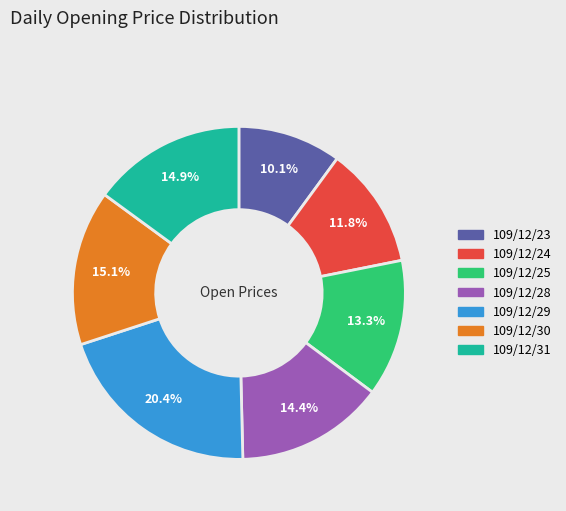

How many segments does this pie chart have?

7